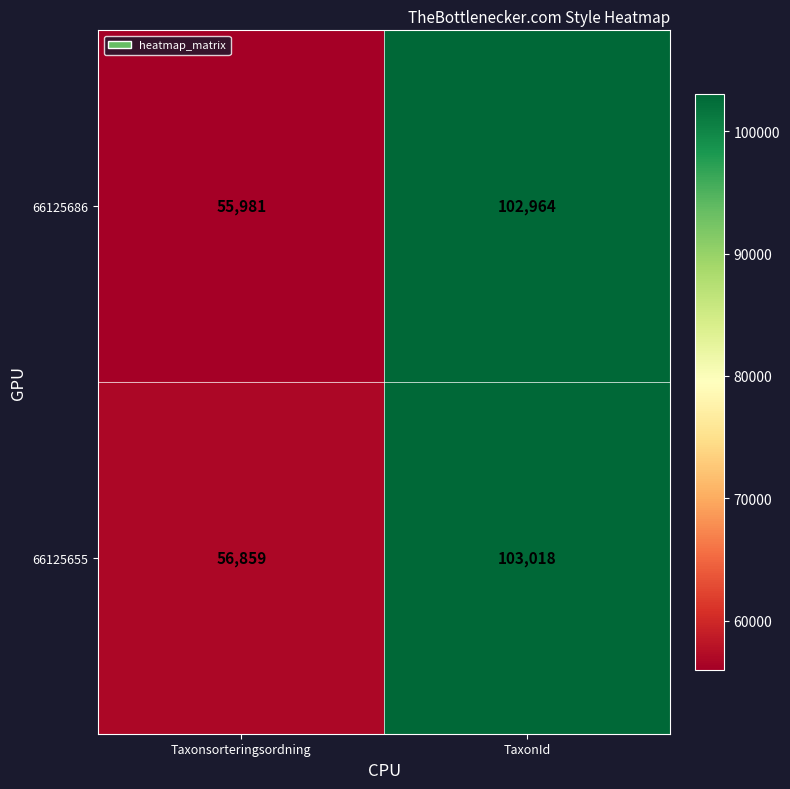

What is the difference between the highest and lowest values at Taxonsorteringsordning?

878